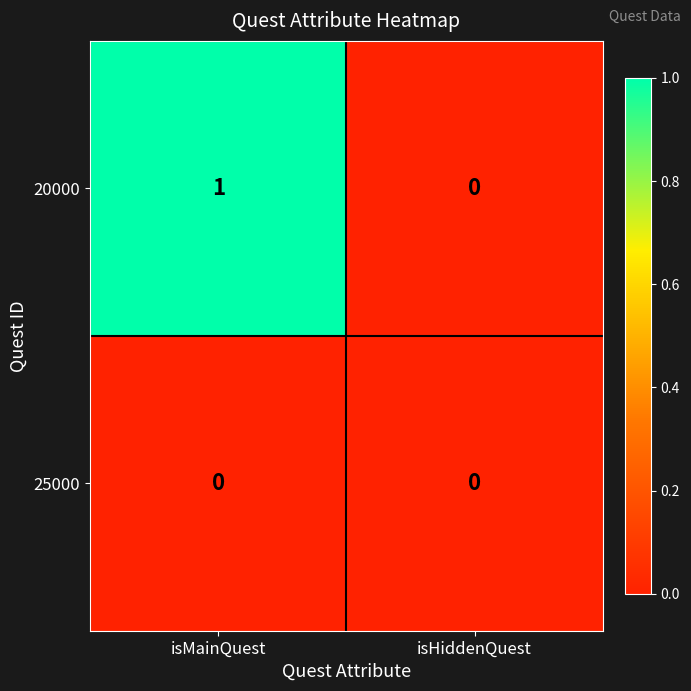

Rank the series by their average value, from highest to lowest.

20000, 25000